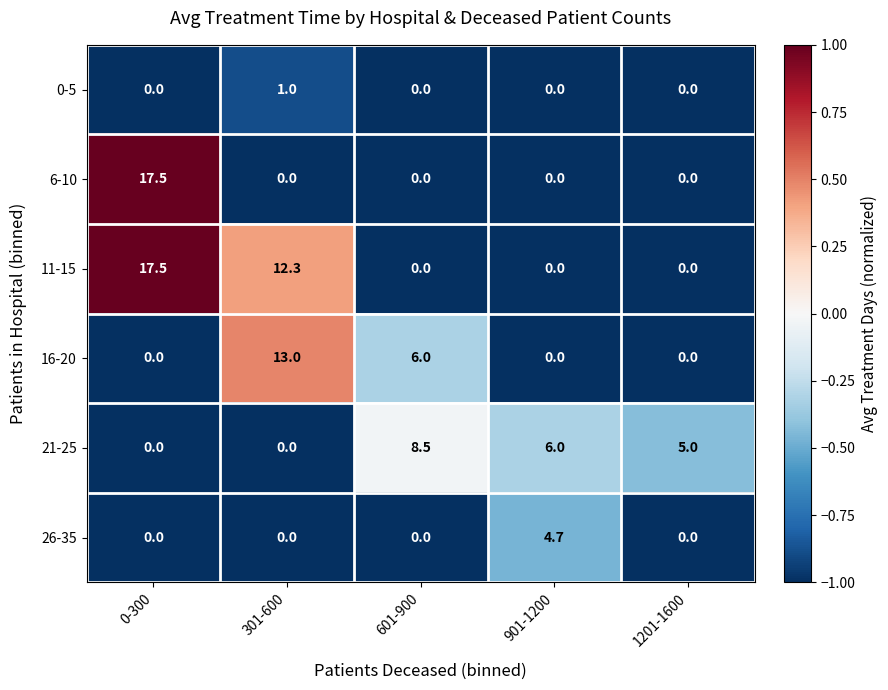

What is the spread (max minus min) of values at 0-300?

17.5